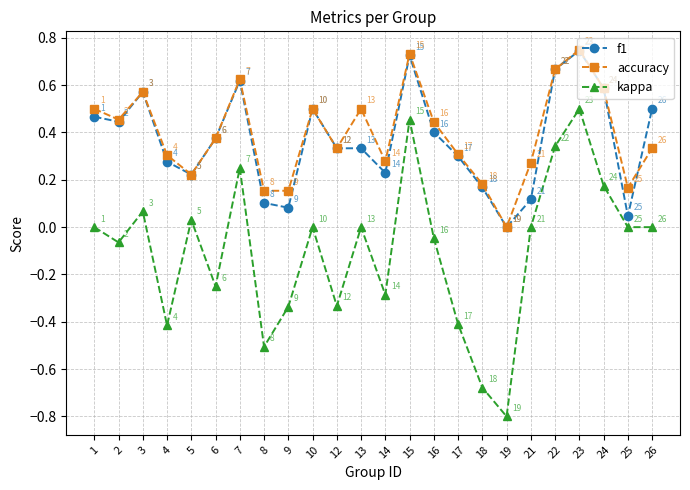

Which series ends up on top after the final intersection of f1 and accuracy?

f1